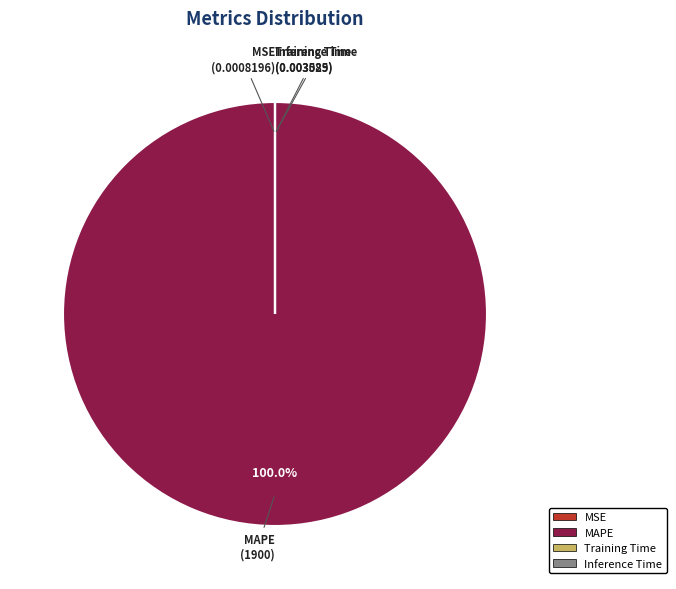

Is there any slice that represents more than half of the pie?

Yes